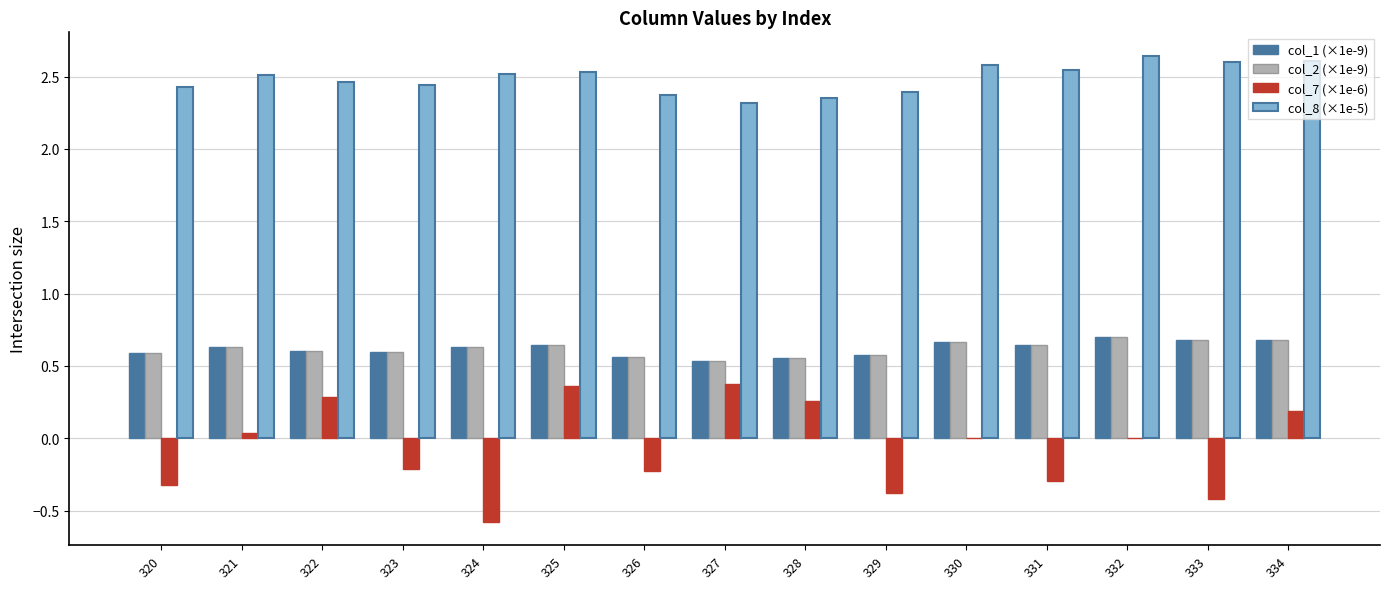

What is the sum of all col_8 (×1e-5) values?

37.3